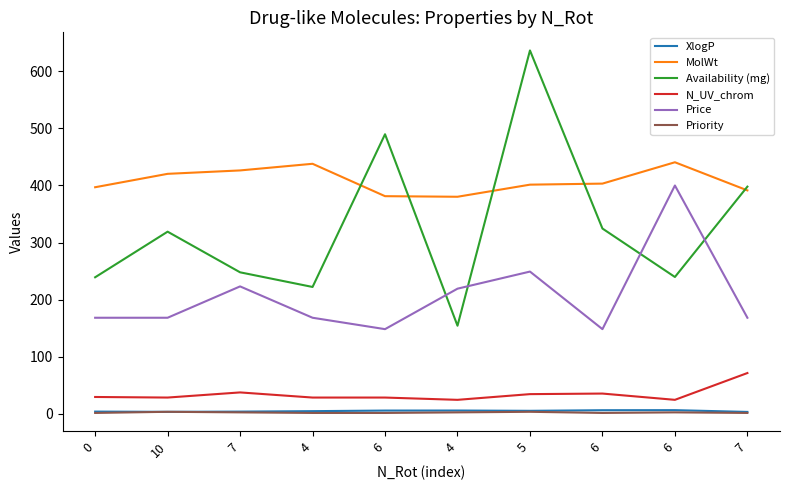

How many lines are shown in the chart?

6